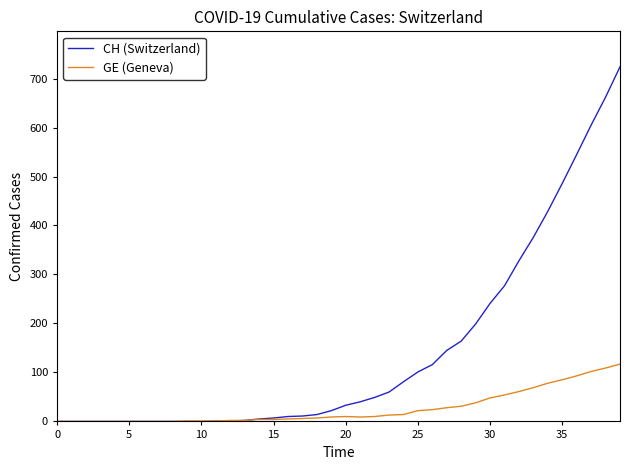

Which series has the largest total across all categories?

CH (Switzerland)